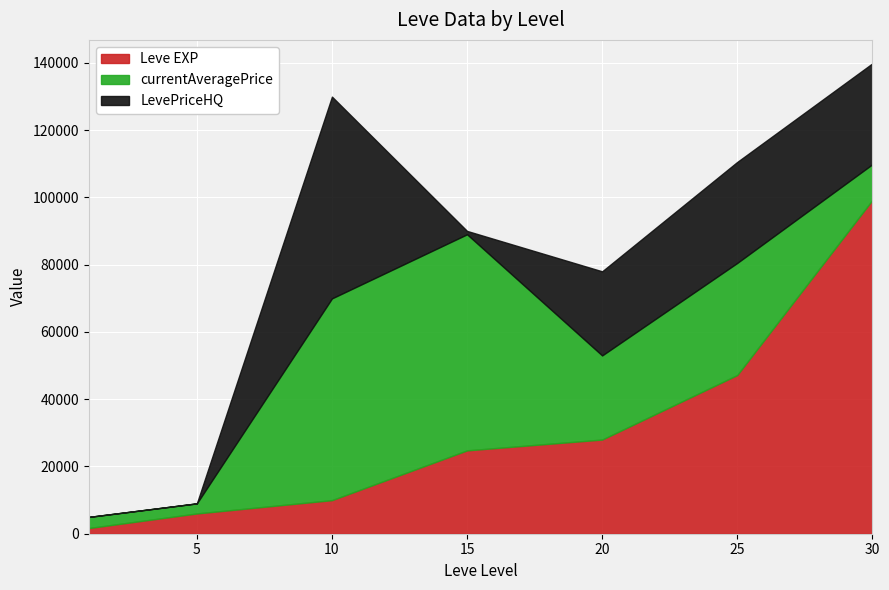

Which series has the largest range (max minus min)?

Leve EXP